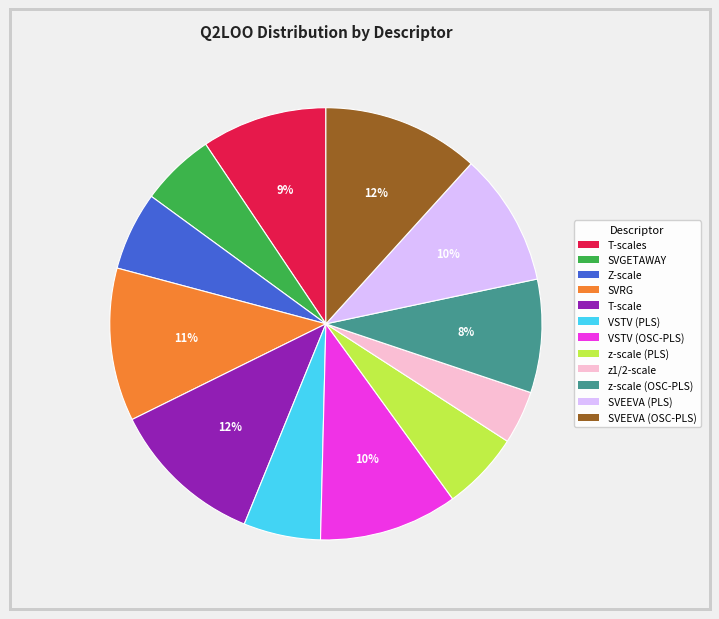

To the nearest percent, what is the average slice percentage?

8%